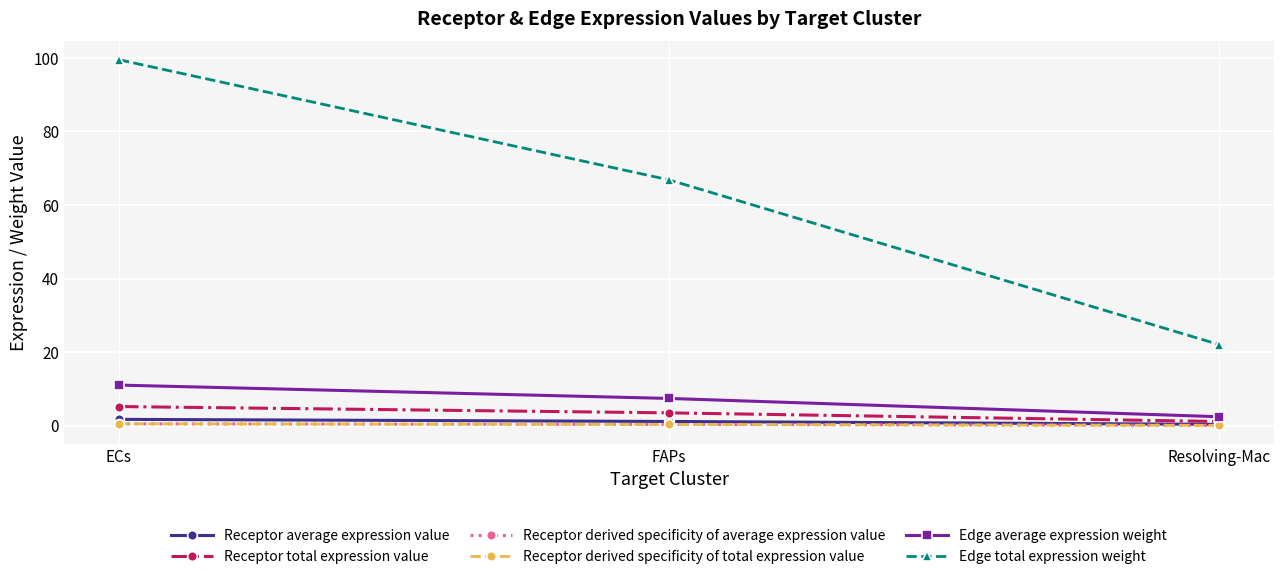

Reading left to right, what are all the values shown in this chart?

Receptor average expression value: ECs=1.7	FAPs=1.2	Resolving-Mac=0.4
Receptor total expression value: ECs=5.2	FAPs=3.5	Resolving-Mac=1.2
Receptor derived specificity of average expression value: ECs=0.5	FAPs=0.4	Resolving-Mac=0.1
Receptor derived specificity of total expression value: ECs=0.5	FAPs=0.4	Resolving-Mac=0.1
Edge average expression weight: ECs=11.1	FAPs=7.4	Resolving-Mac=2.5
Edge total expression weight: ECs=99.5	FAPs=66.8	Resolving-Mac=22.1